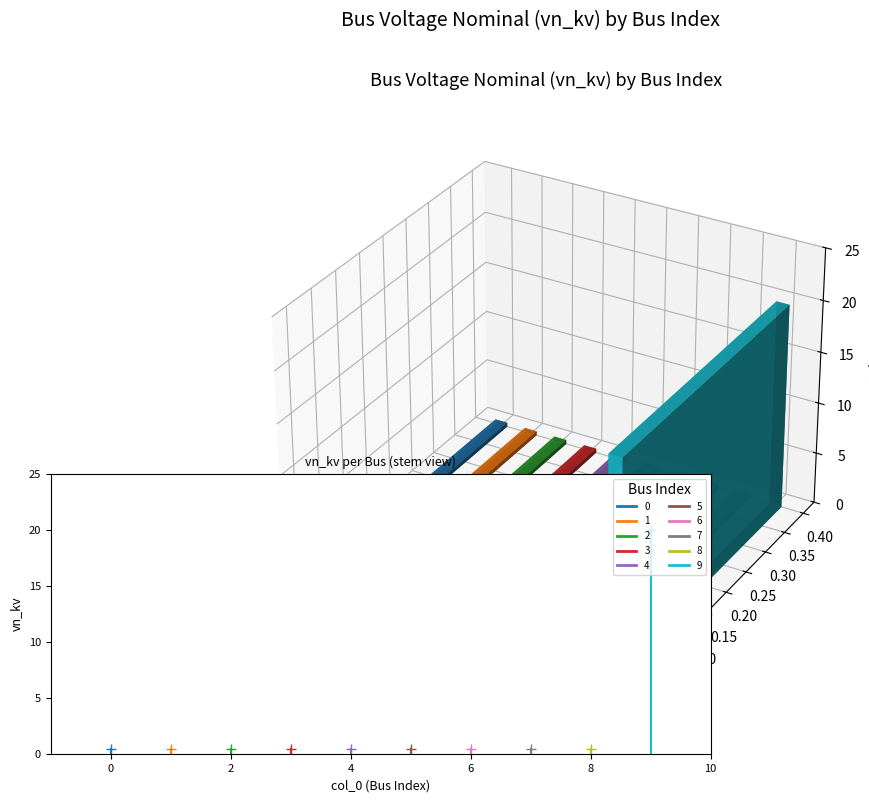

The chart shows a value of 0.1 at 0. True or false?

False